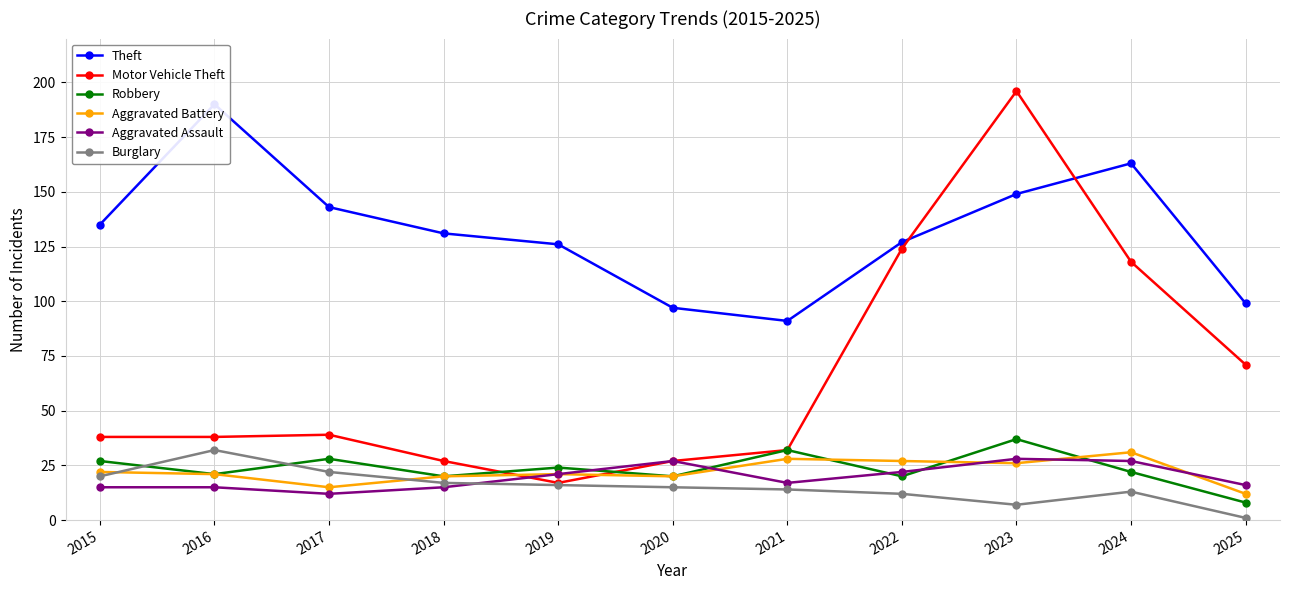

What is the value of the Theft point at the 5th from the left?

126